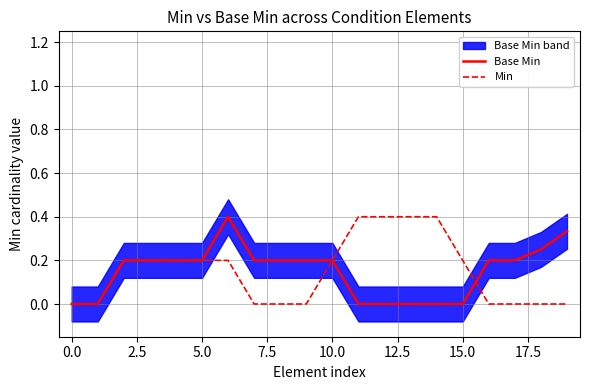

The value of Min at 5.0 is 0.2. True or false?

True